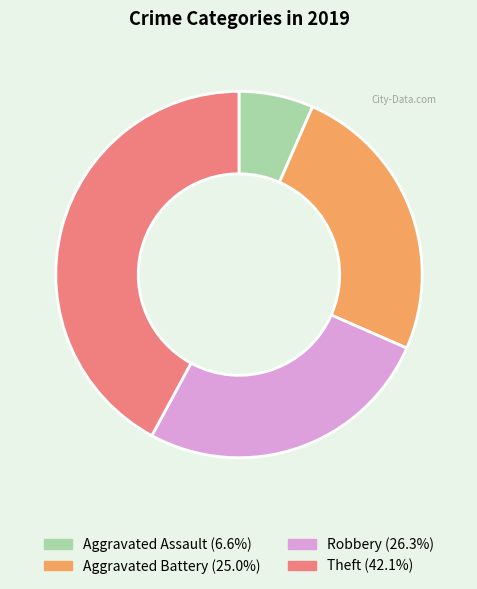

Does Theft represent more than half of the total?

No